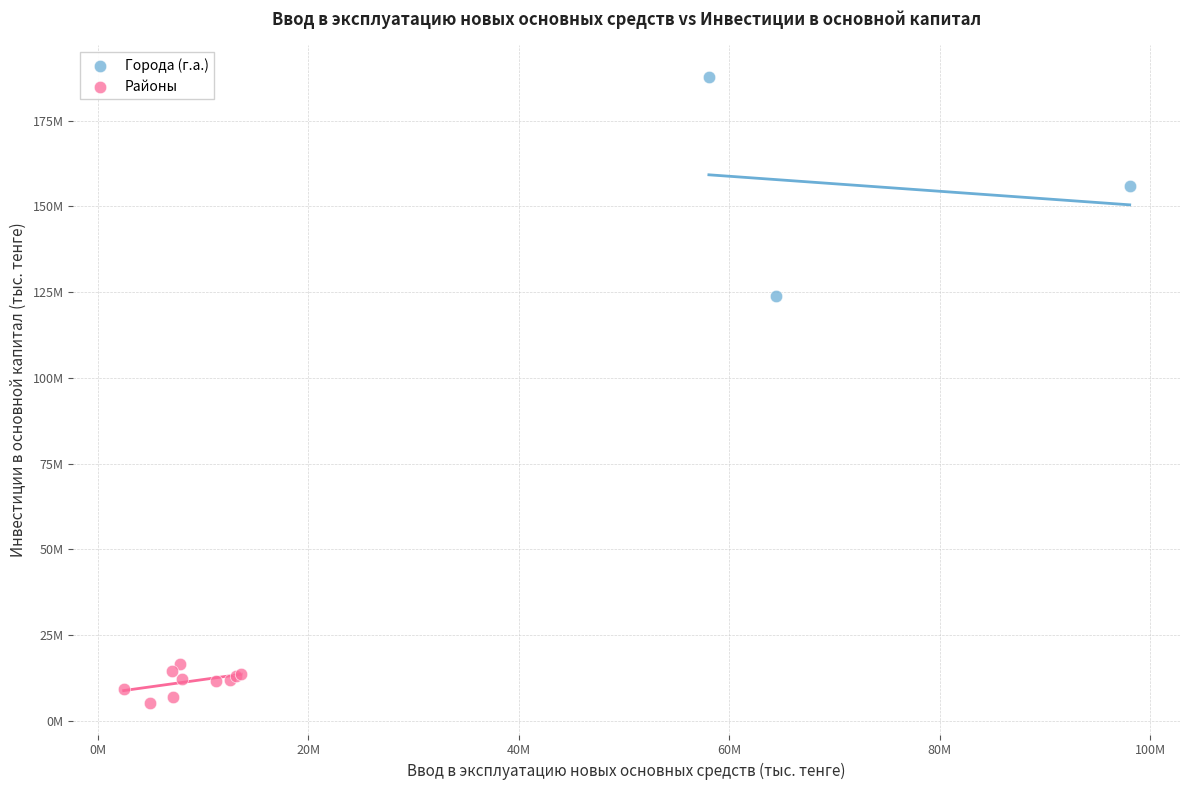

Which series has the largest Y range (max minus min)?

Города (г.а.)